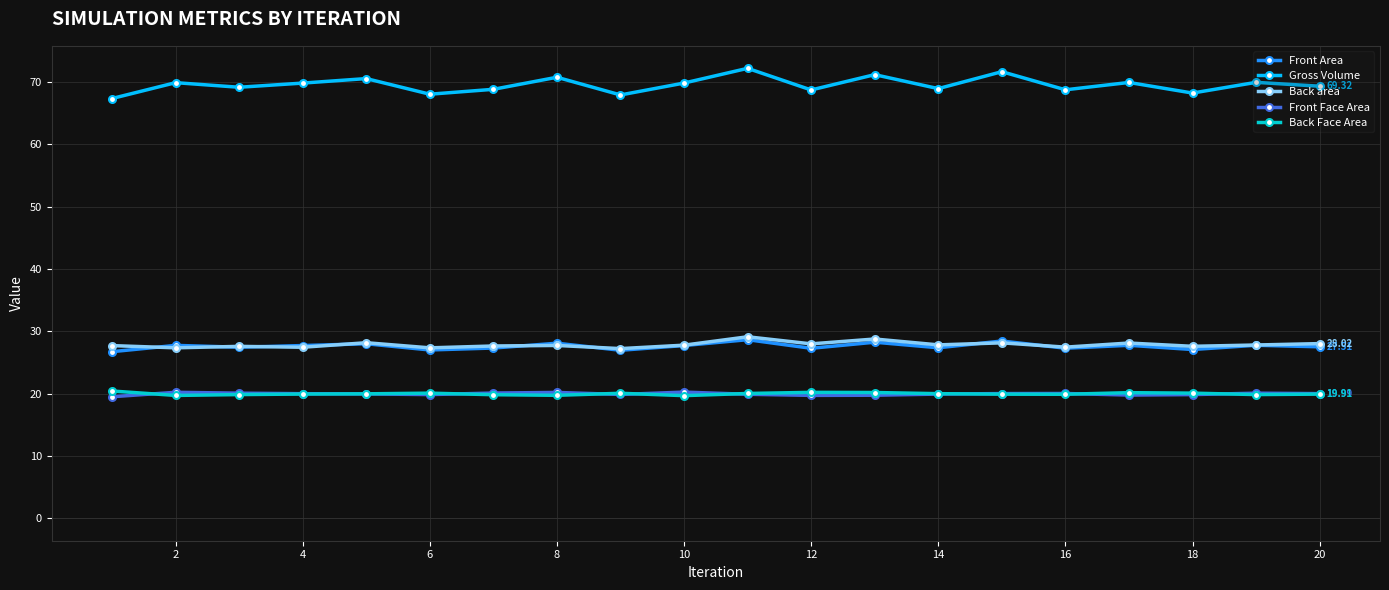

True or false: Gross Volume and Back Face Area cross at least once.

False